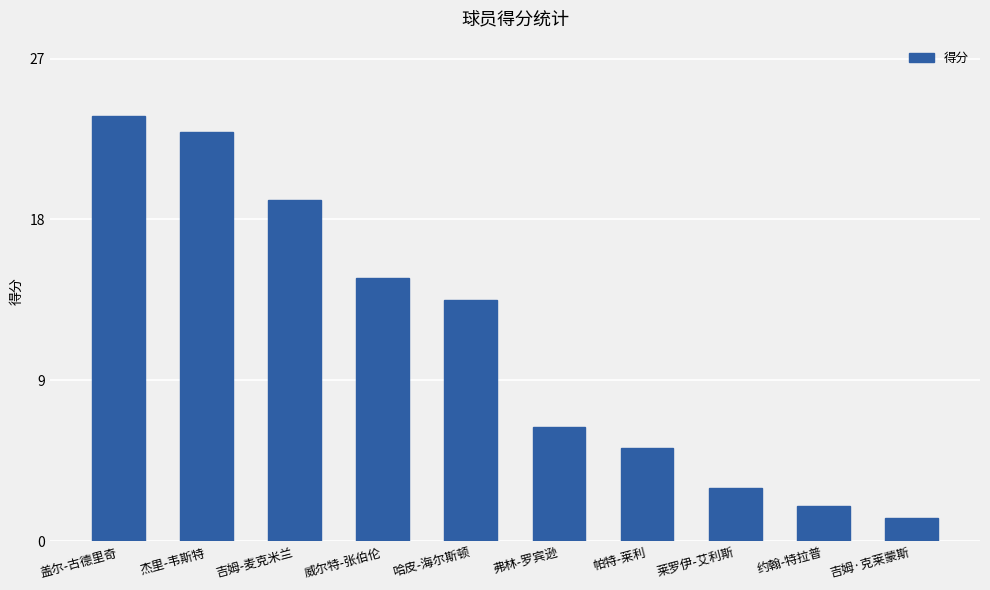

Which label corresponds to the largest value in the chart?

盖尔-古德里奇